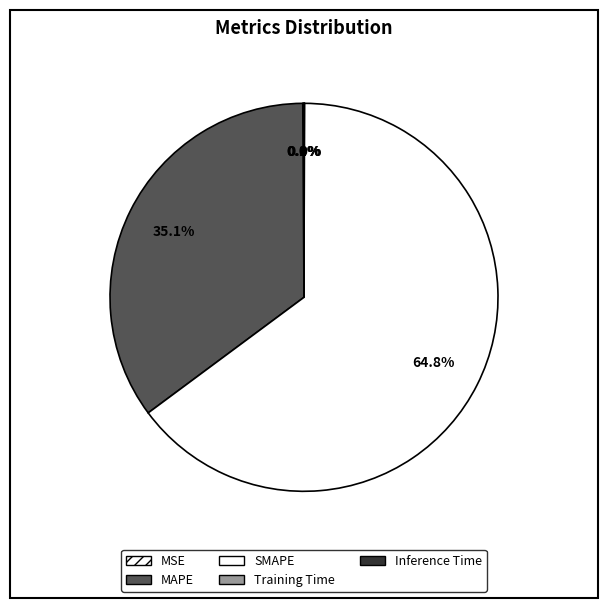

Which slice is the smallest?

Training Time